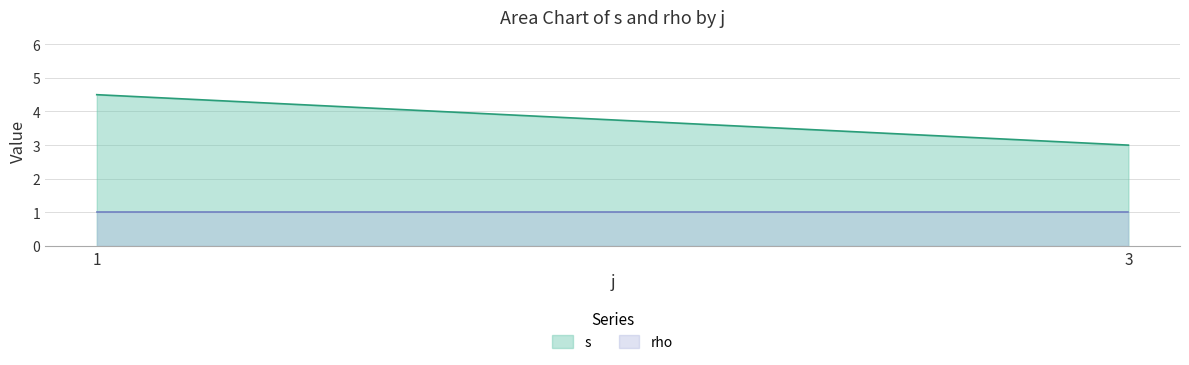

What is the sum of the rho values at 1 and 3?

2.0